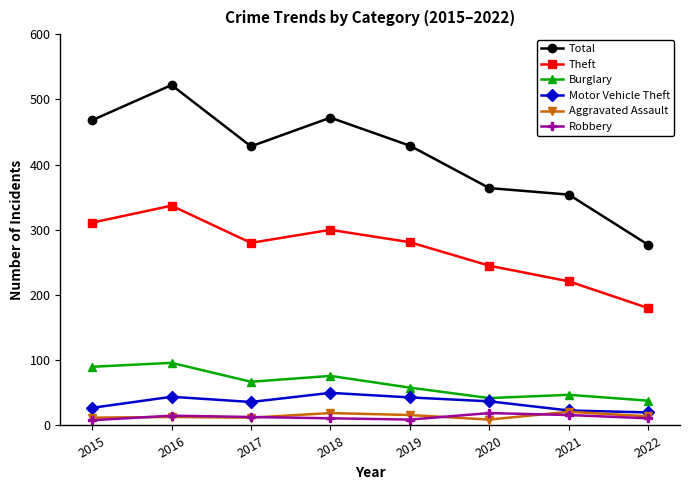

What is the highest value of the Motor Vehicle Theft series?

50